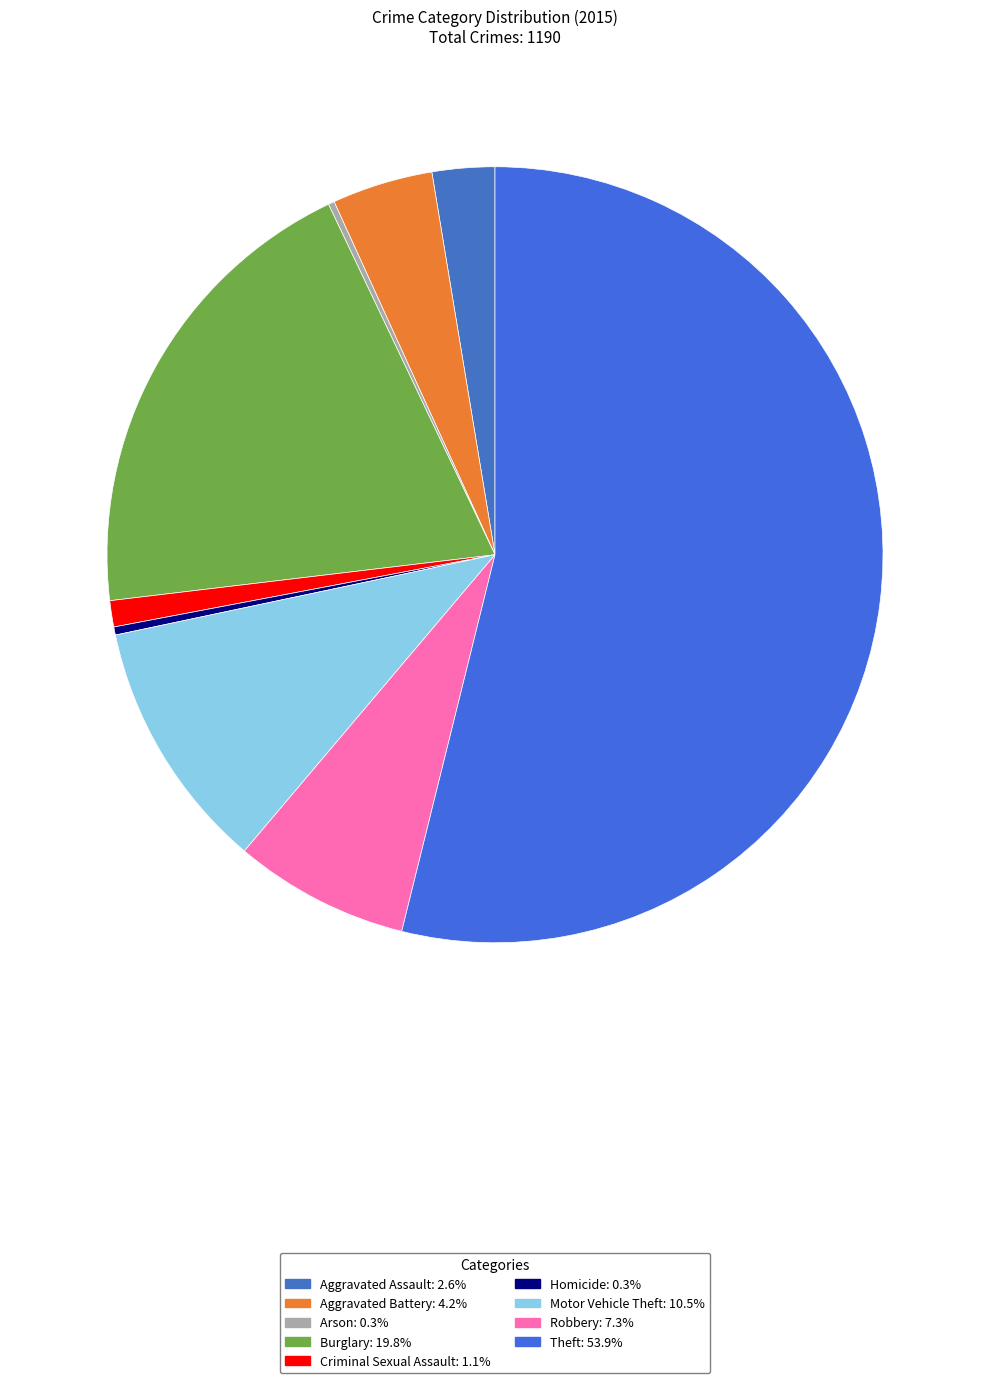

What is the largest slice in the pie chart?

Theft